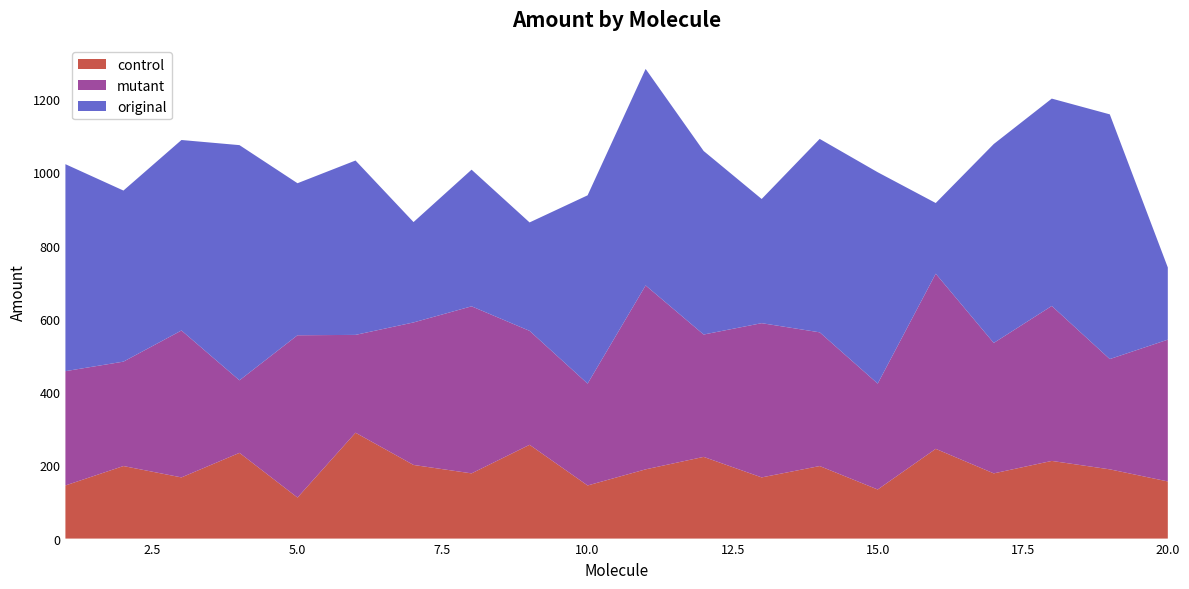

Reading right to left, what are all the values shown in this chart?

original: 197	668	566	543	193	577	528	339	501	591	514	296	373	274	476	415	642	520	467	565
mutant: 387	301	423	356	478	289	365	421	334	502	278	311	456	389	267	443	198	401	285	312
control: 156	189	212	178	245	134	198	167	223	189	145	256	178	201	289	112	234	167	198	145